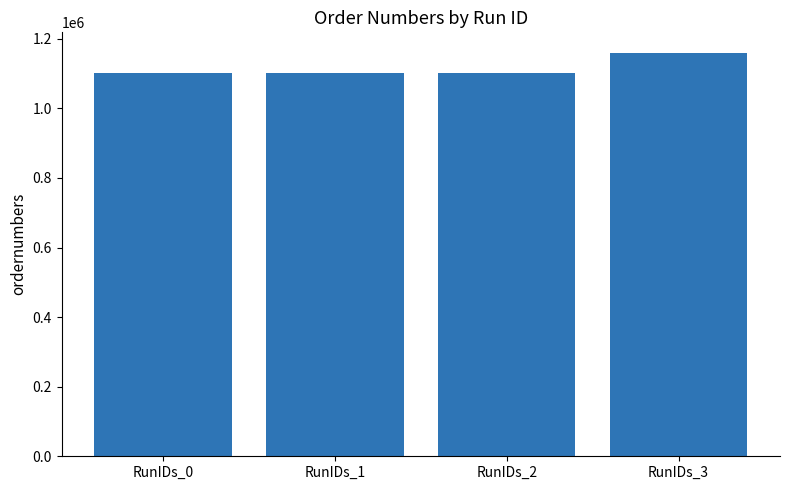

What is the value of the 3rd bar from the left?

1102620